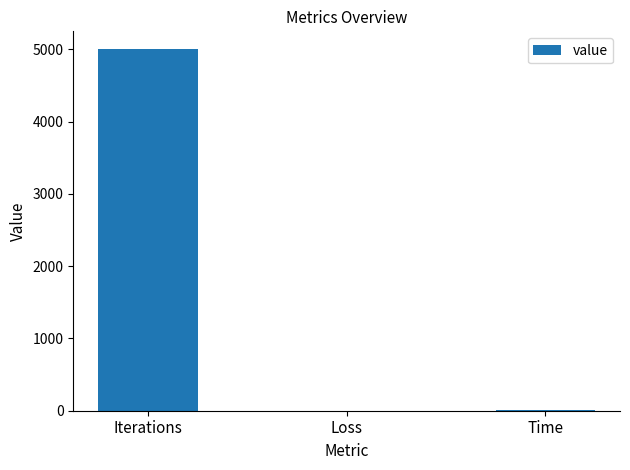

How many values exceed 6?

2